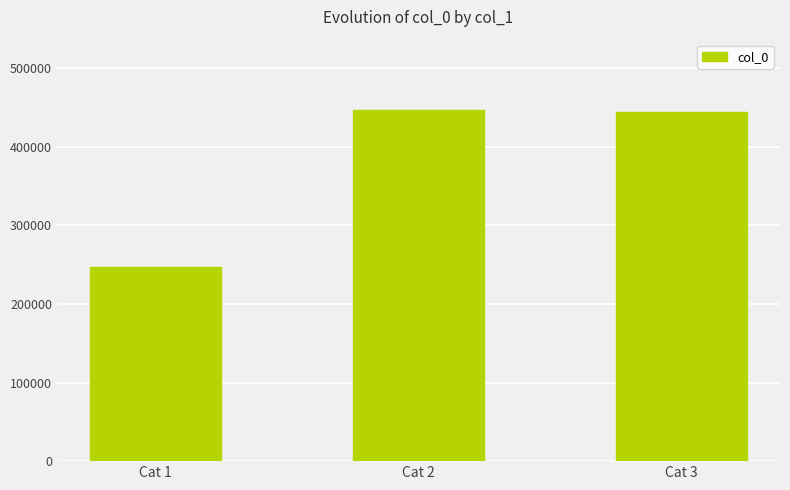

Reading right to left, list all the values displayed in this chart.

444513	446898	246445